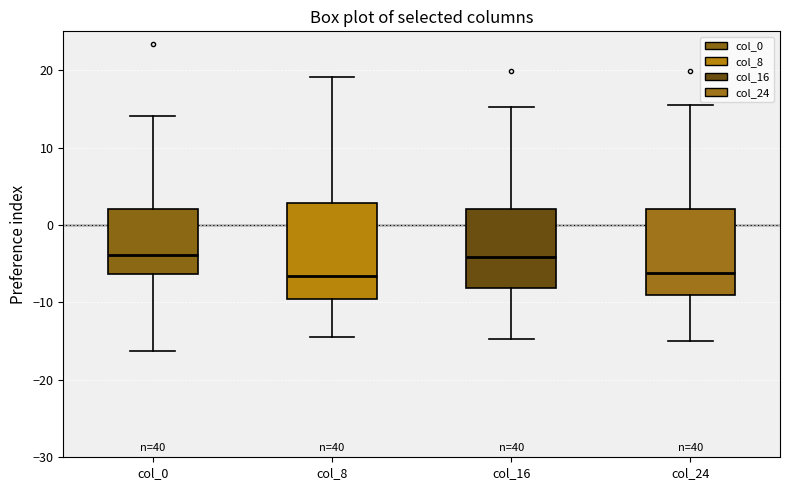

Reading left to right, transcribe this box plot: for each box, give where its median line is, the range the box spans, and where its two whiskers end, as read against the y-axis. The values are not printed on the chart, so give them approximately, as read against the axis.

col_0: median -4, box -6 to 2, whiskers -16 to 14
col_8: median -7, box -10 to 3, whiskers -14 to 19
col_16: median -4, box -8 to 2, whiskers -15 to 15
col_24: median -6, box -9 to 2, whiskers -15 to 16